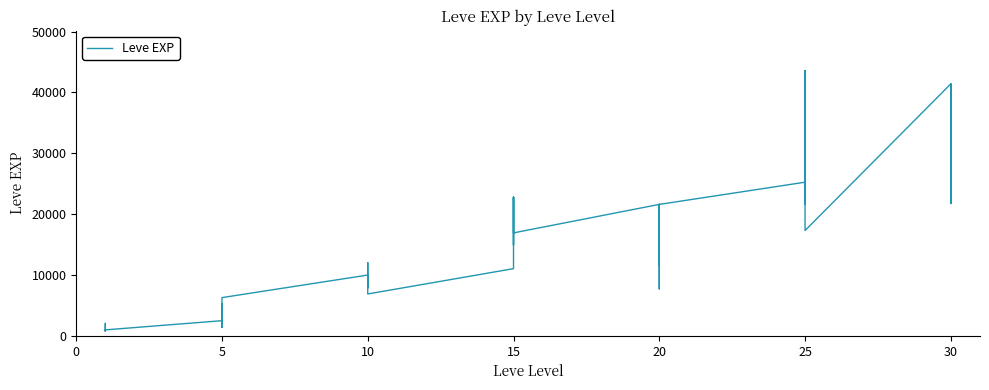

Where is the data nearest to the value 22200?

30